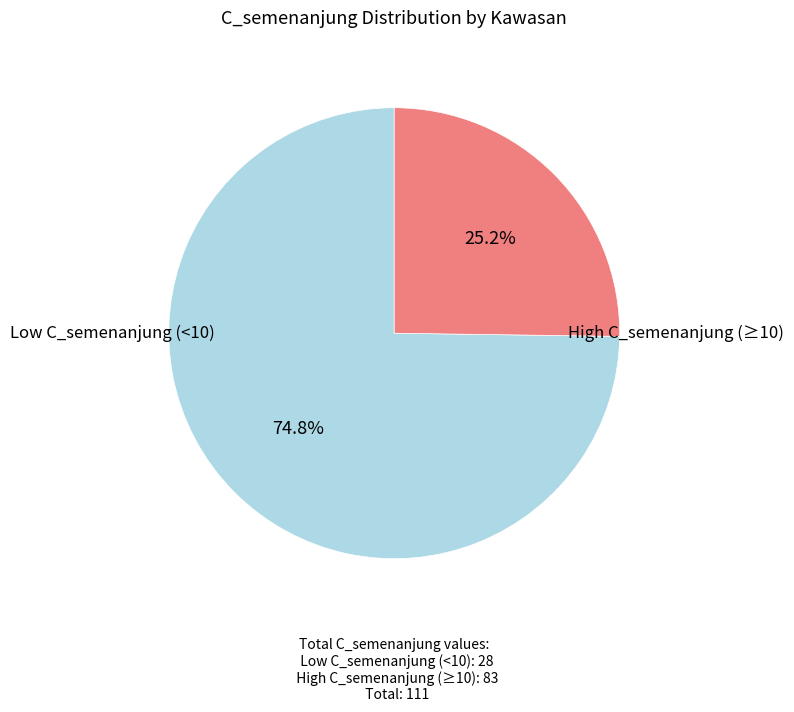

Does any single category account for the majority?

Yes